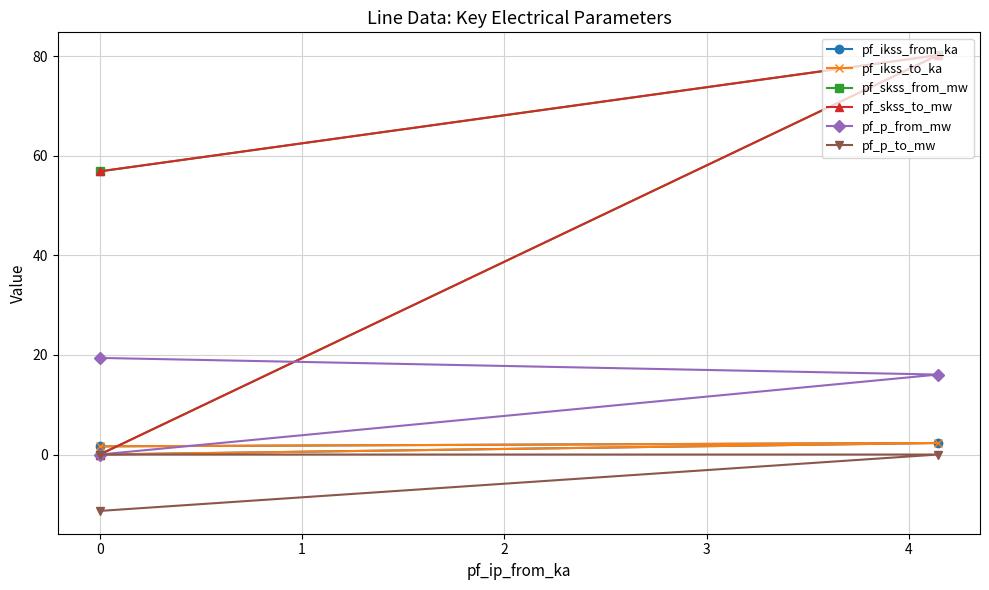

Which series has the widest spread of values?

pf_skss_from_mw